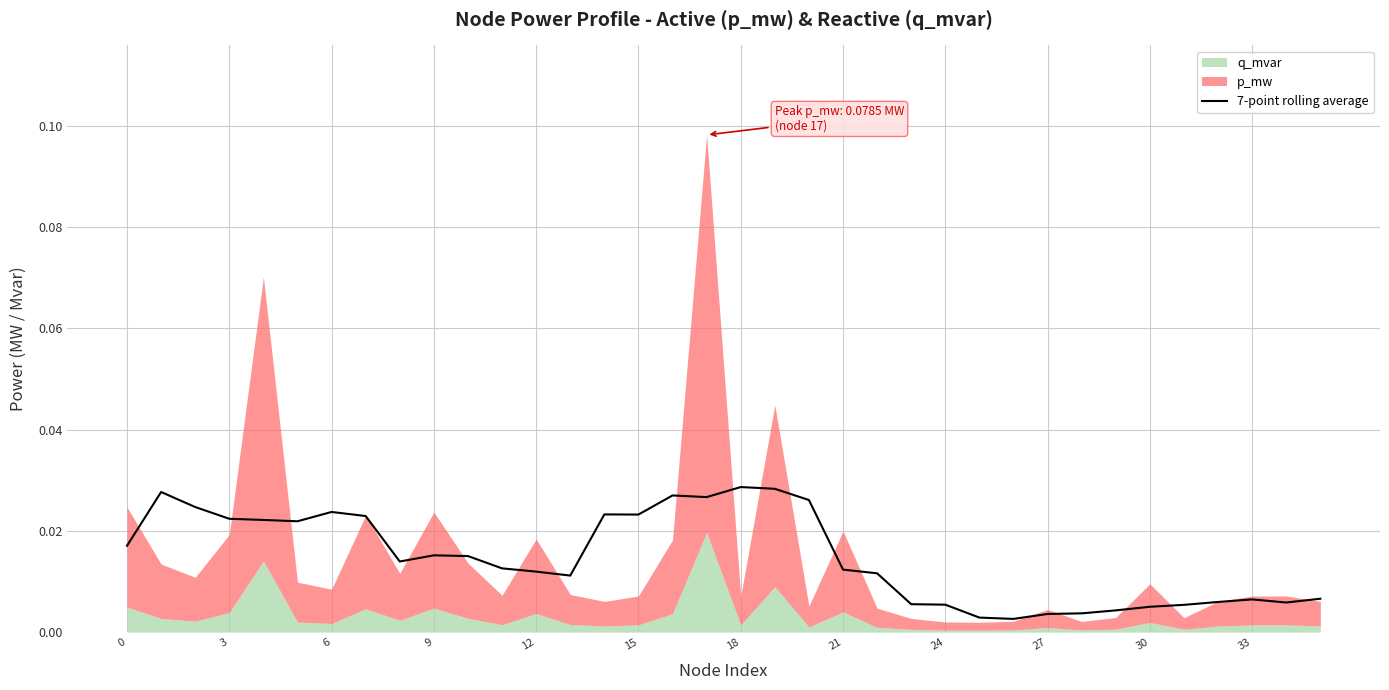

Between 21 and 29, which is larger?

21